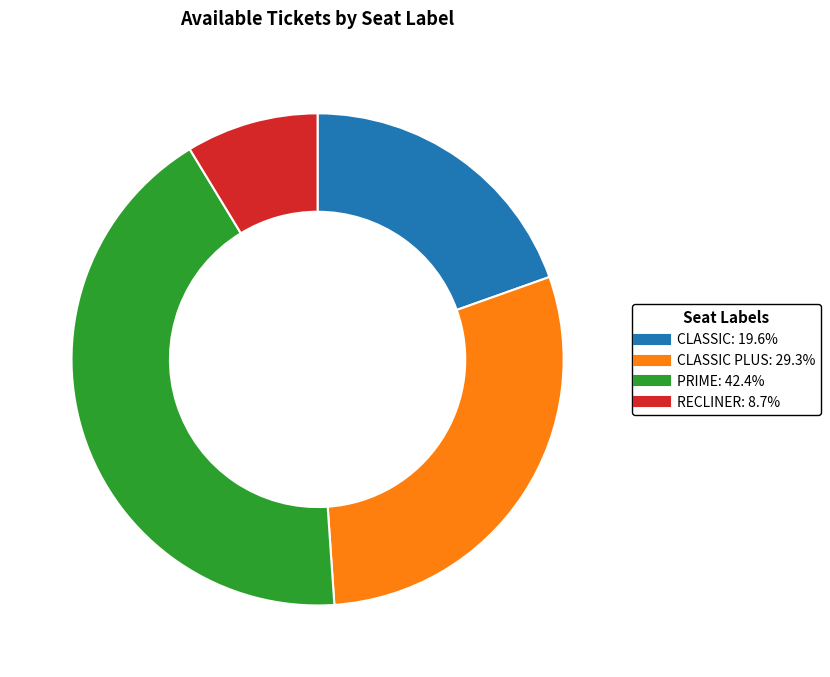

Count the number of slices in the pie.

4